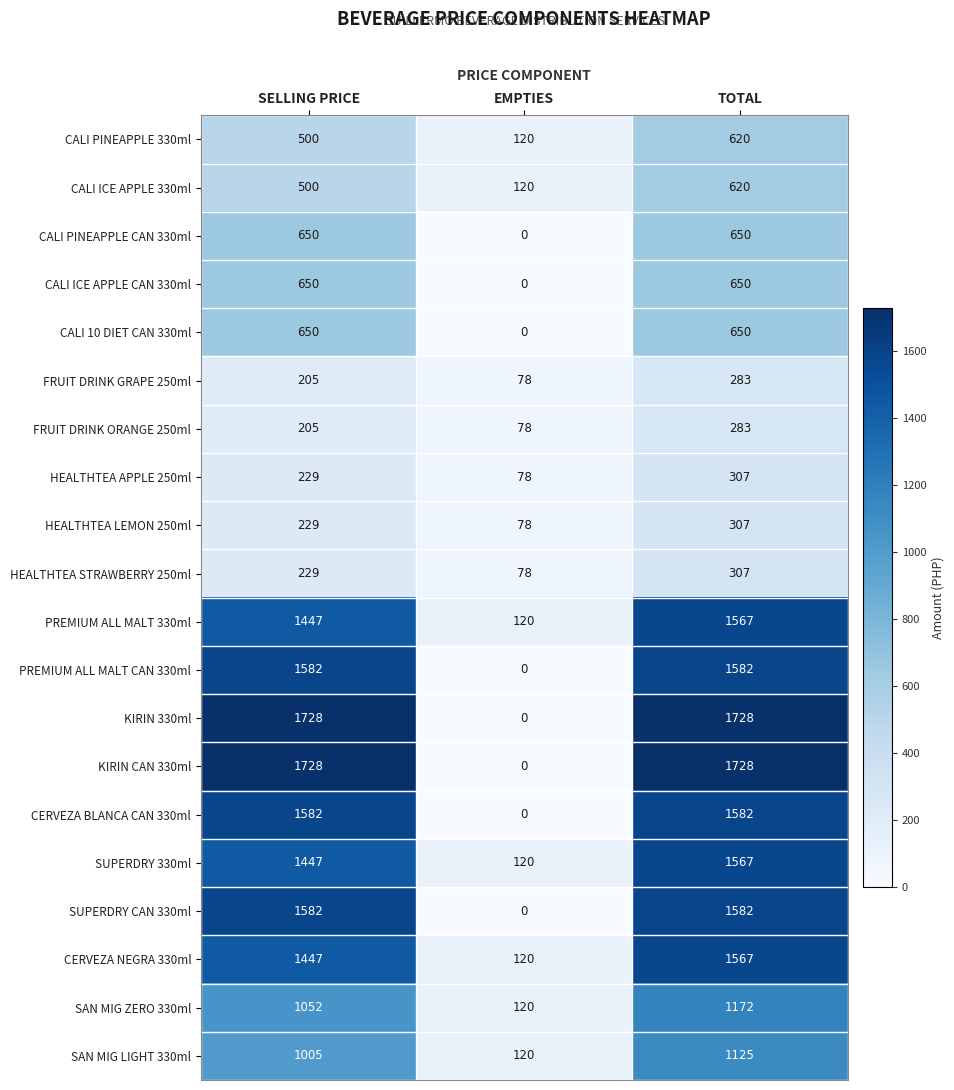

Which category has the lowest value across all series?

EMPTIES